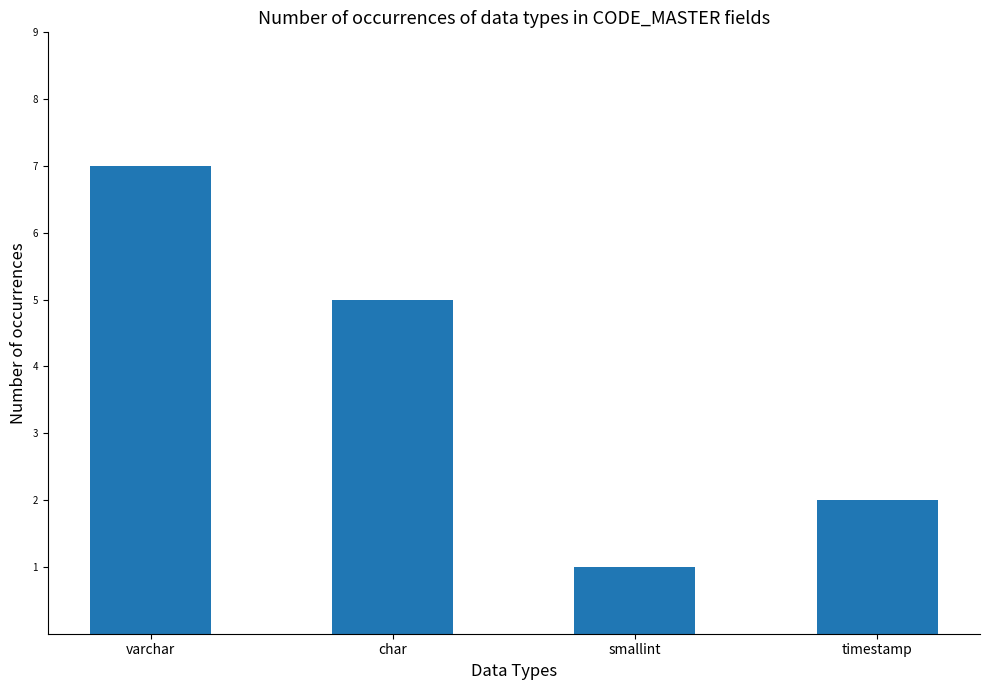

What is the maximum value shown in the chart?

7